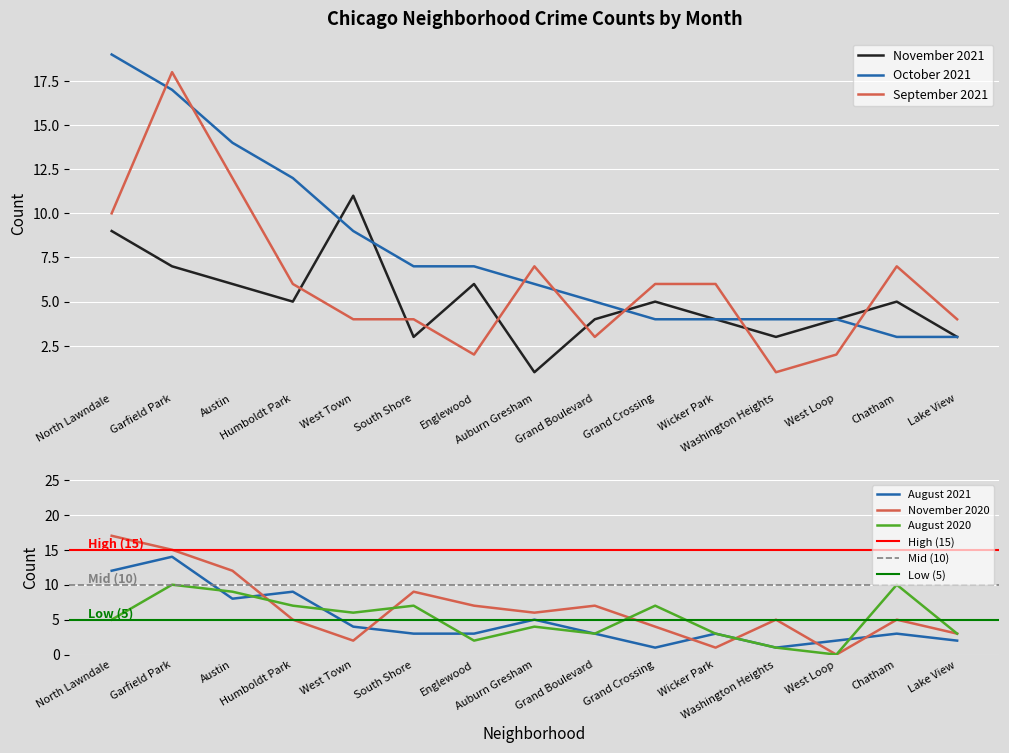

True or false: October 2021 and November 2020 intersect in this chart.

True